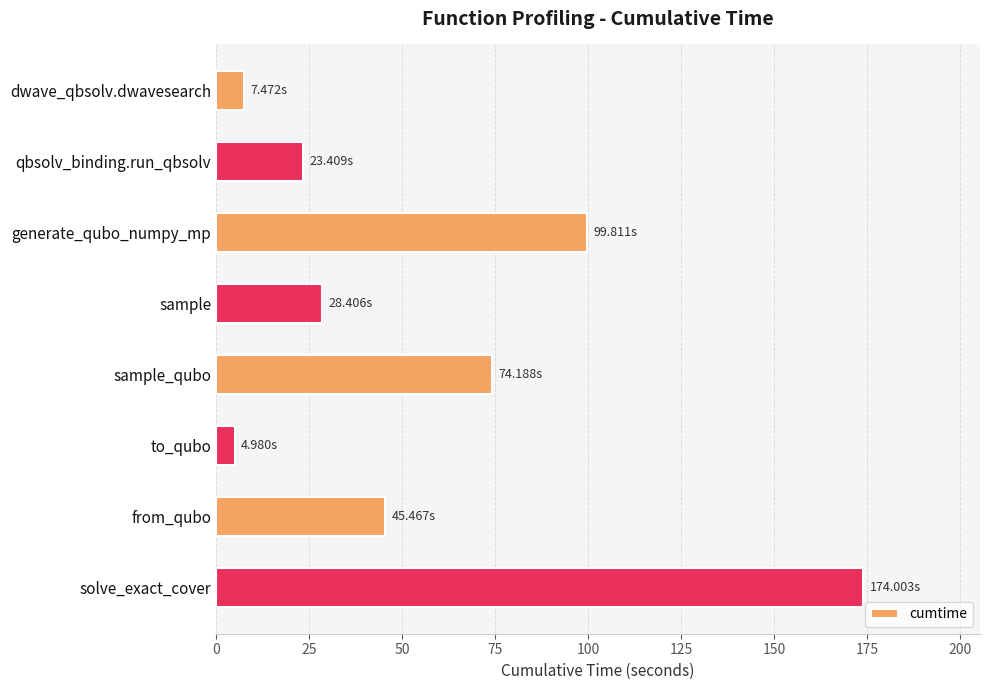

How many values are below 45?

4